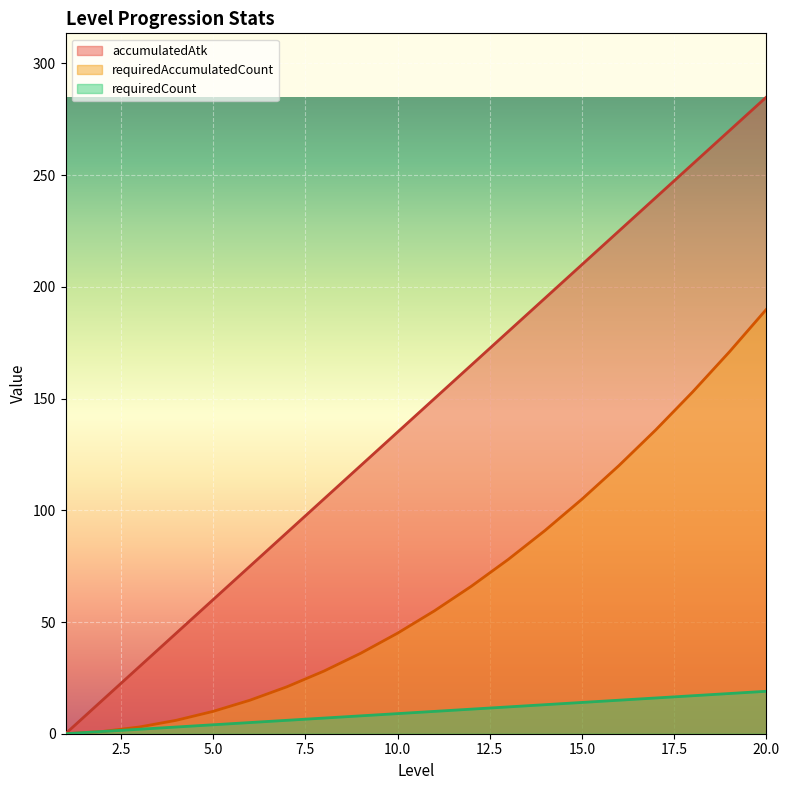

What is the sum of all accumulatedAtk values?

2850